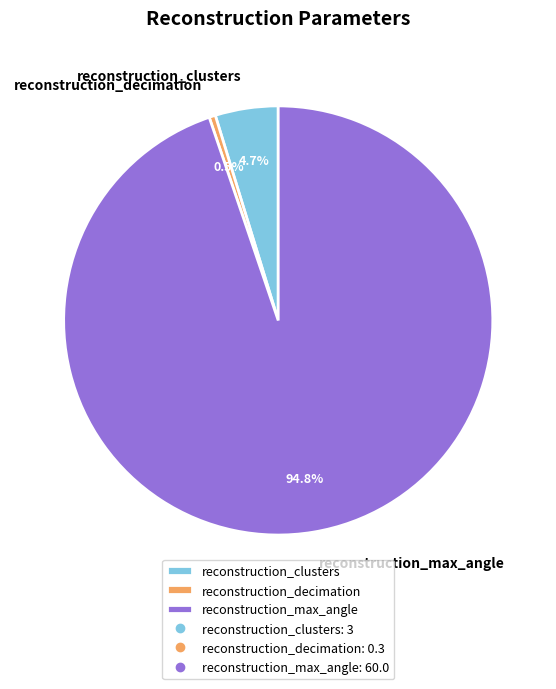

What percentage is NOT represented by reconstruction_max_angle?

5.2%